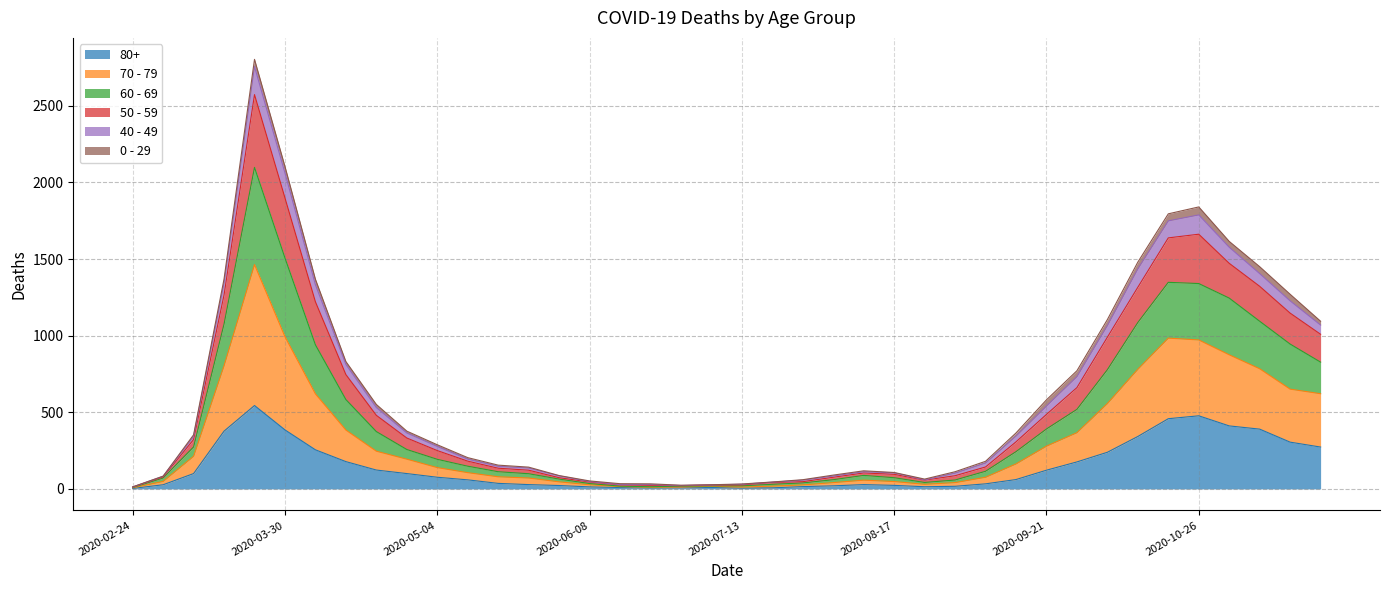

True or false: 80+ and 50 - 59 intersect in this chart.

False